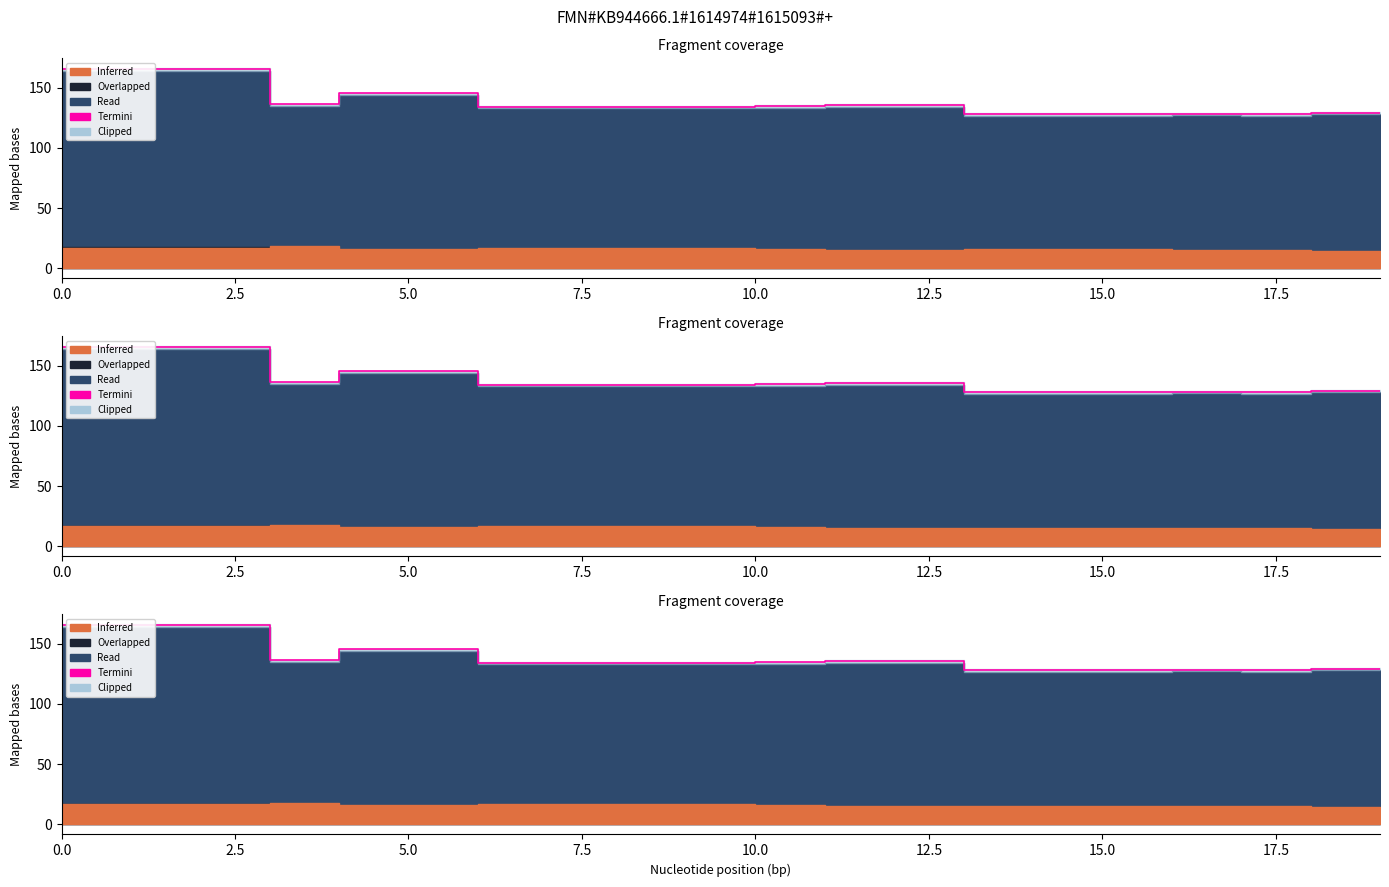

What is the value of the 9th point from the left?

134.2